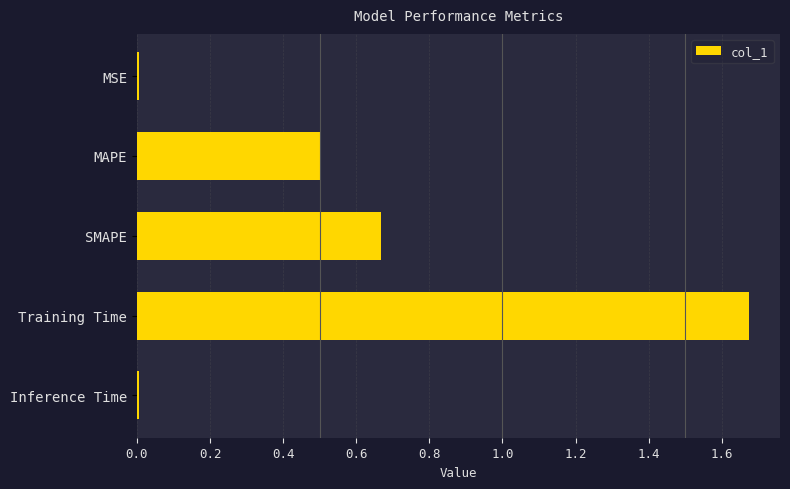

At which category does the chart reach its peak across all series?

Training Time